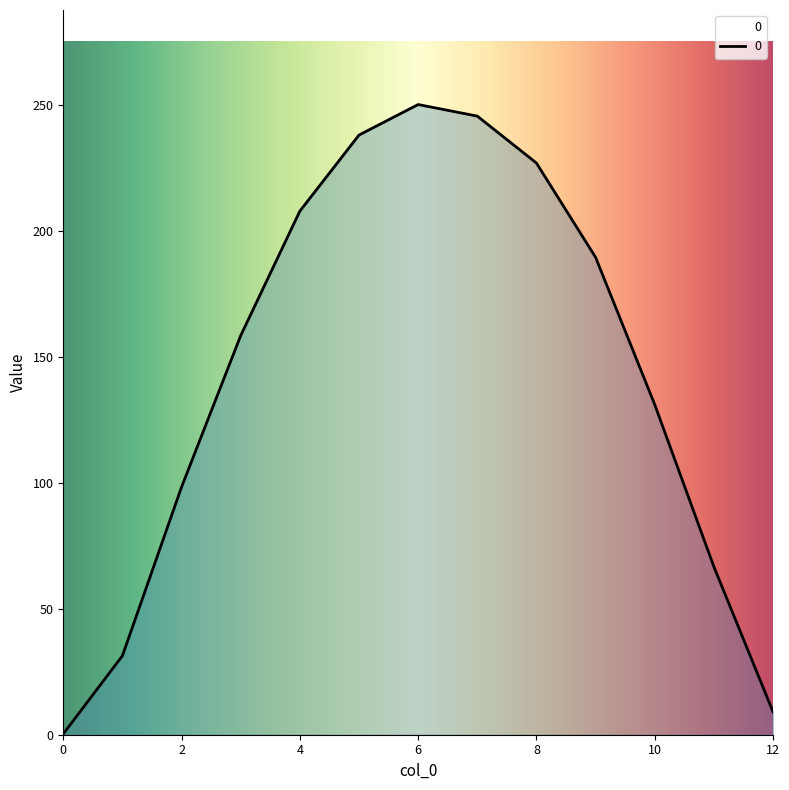

What is the difference between the maximum and minimum values?

249.9